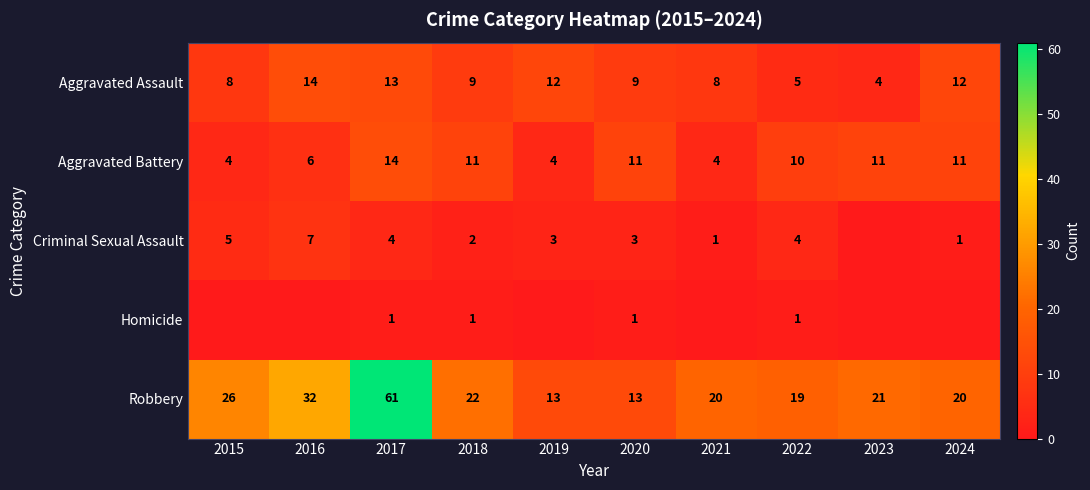

What is the spread (max minus min) of values at 2015?

26